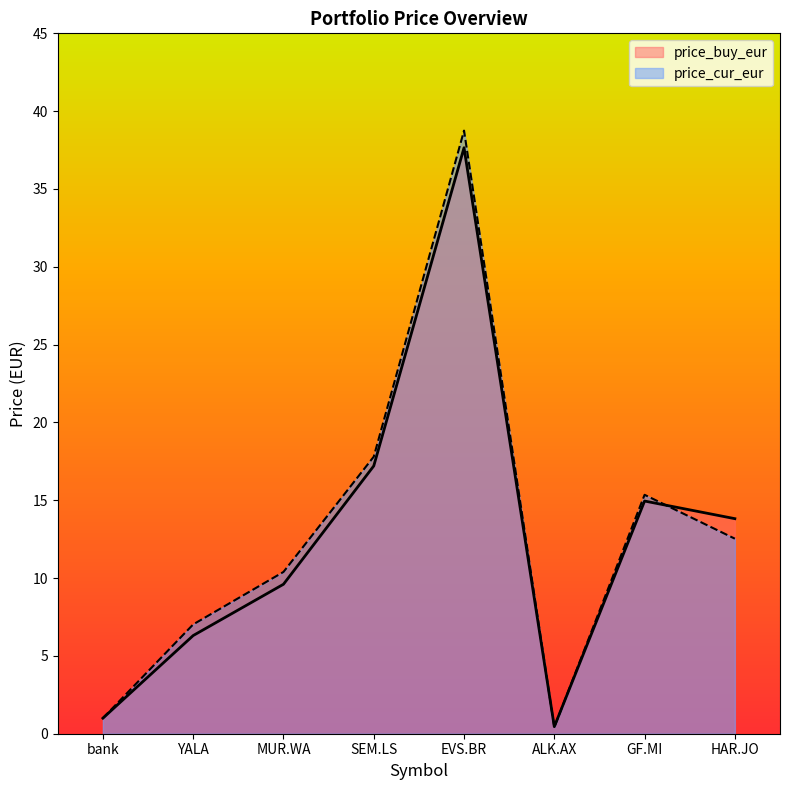

Which series has the widest spread of values?

price_cur_eur